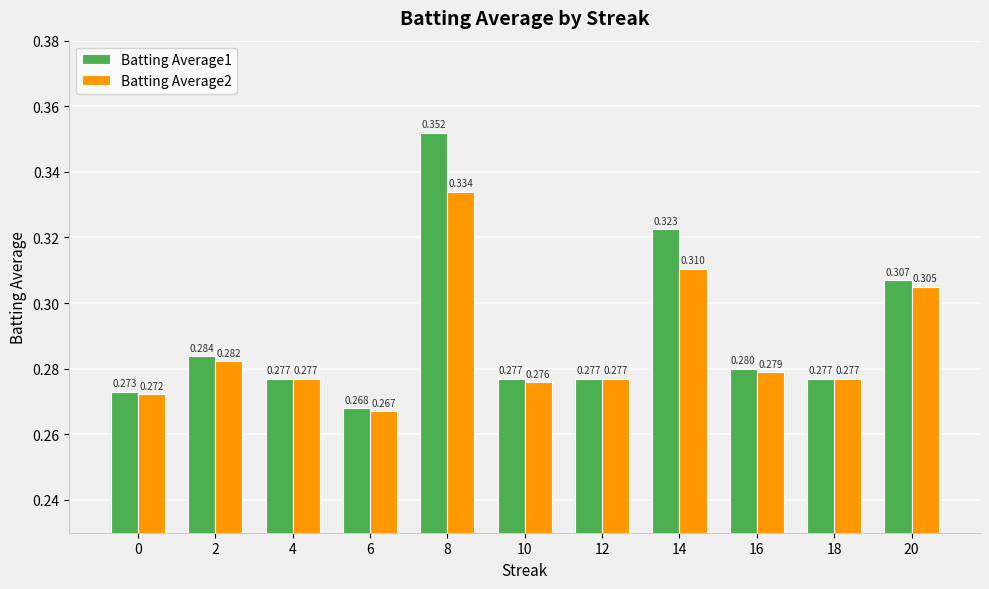

At which category does the chart reach its minimum across all series?

6